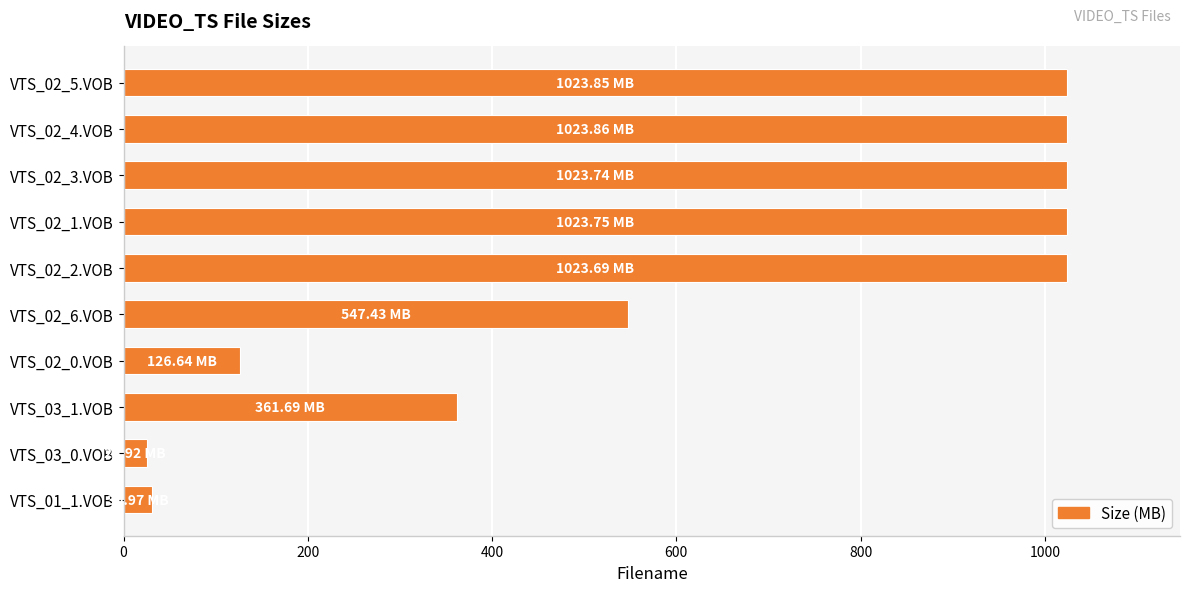

How many data points are less than 1023?

5